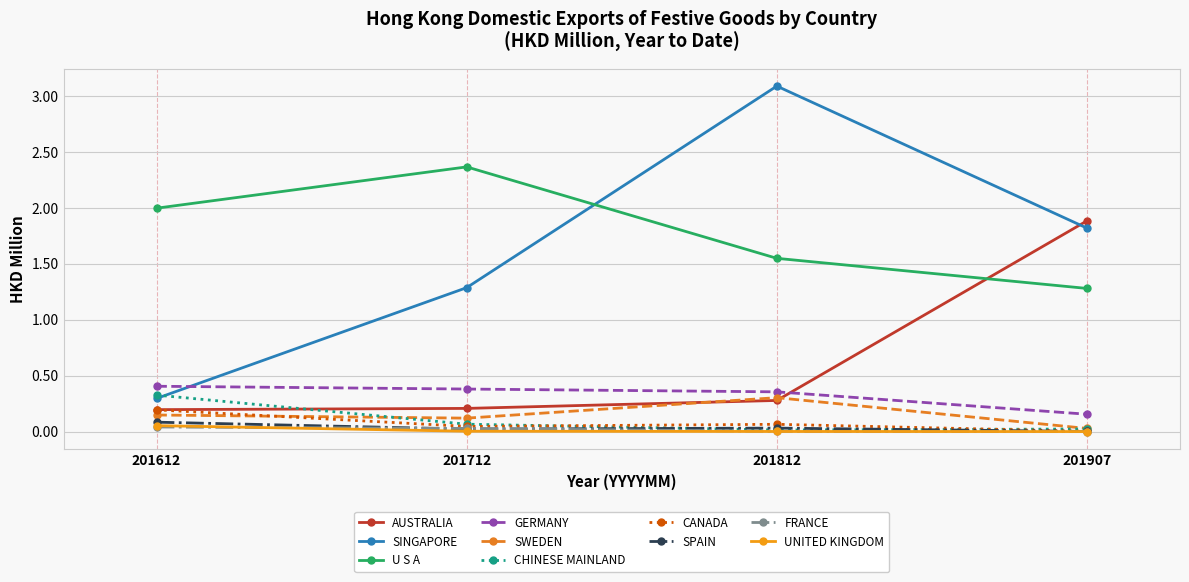

Which series has the widest spread of values?

SINGAPORE